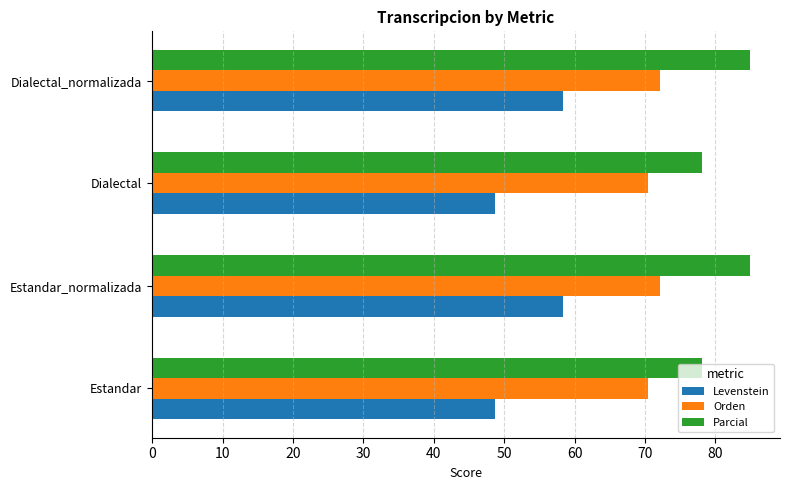

Is it true that Parcial equals 130.5 at Estandar_normalizada?

False